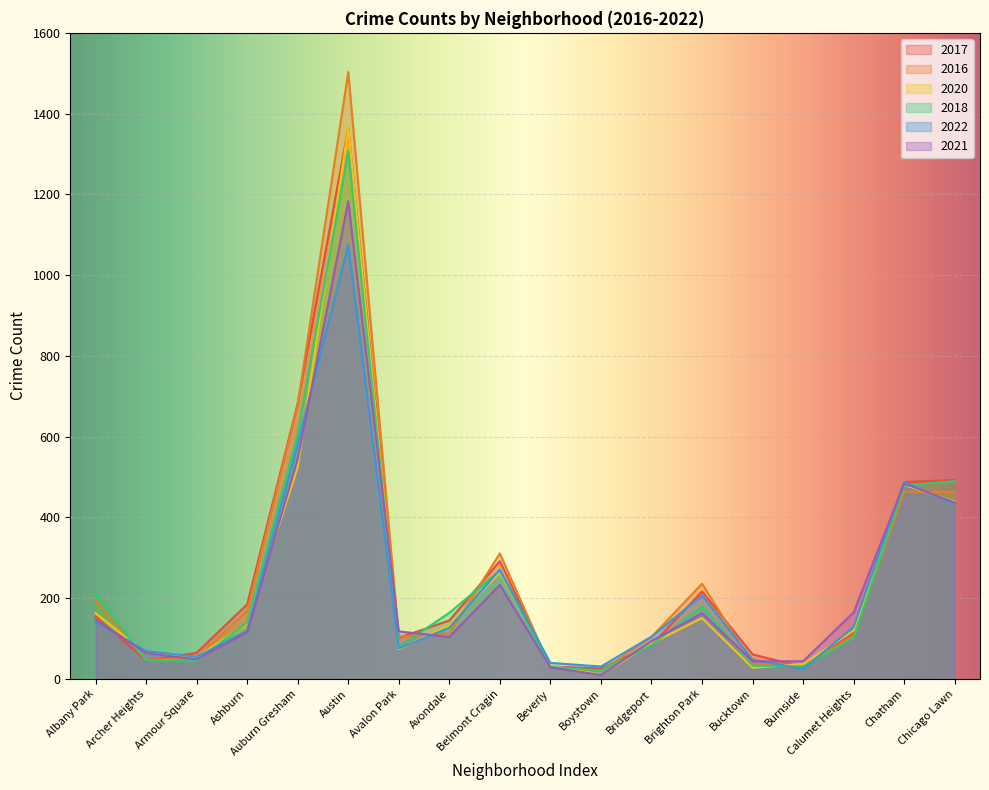

The 2021 series shows 233 at Belmont Cragin. True or false?

True